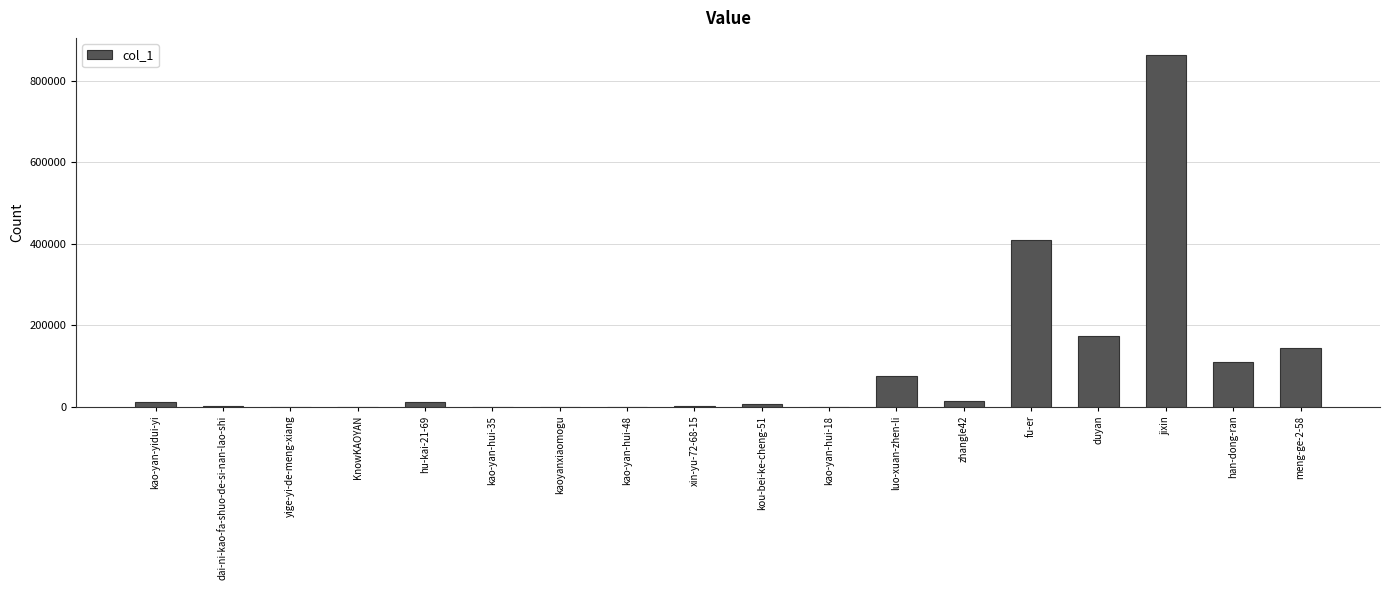

What is the average value?

101102